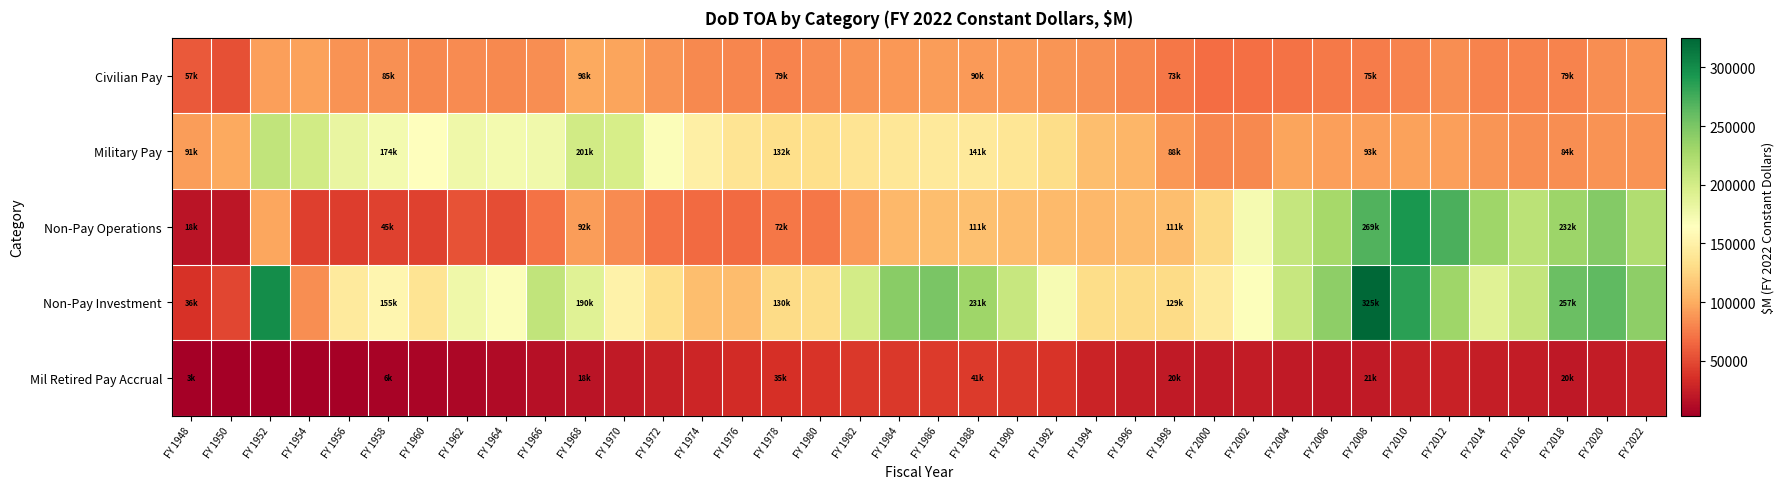

Which series changed the most between FY 1960 and FY 1962?

Non-Pay Investment